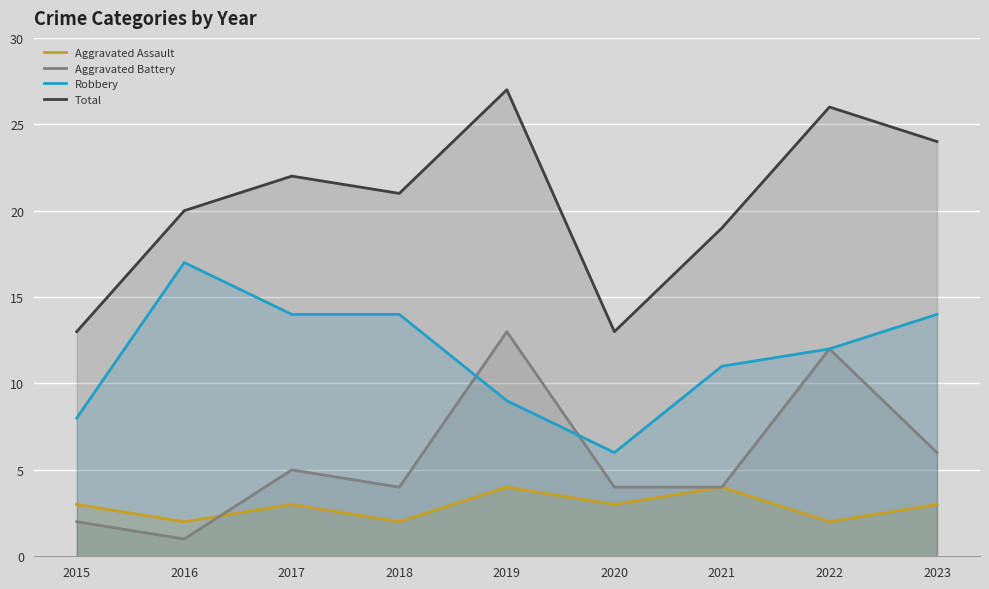

Is the value of Aggravated Battery at 2023 greater than the value of Total at 2019?

No